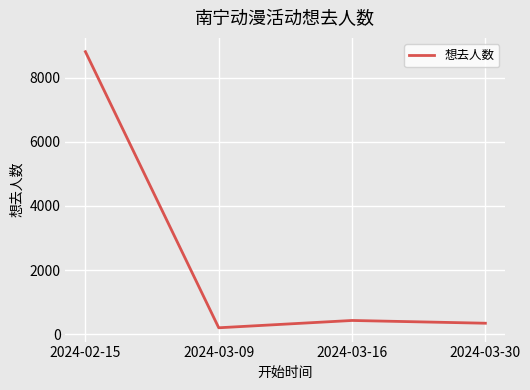

What is the average value?

2444